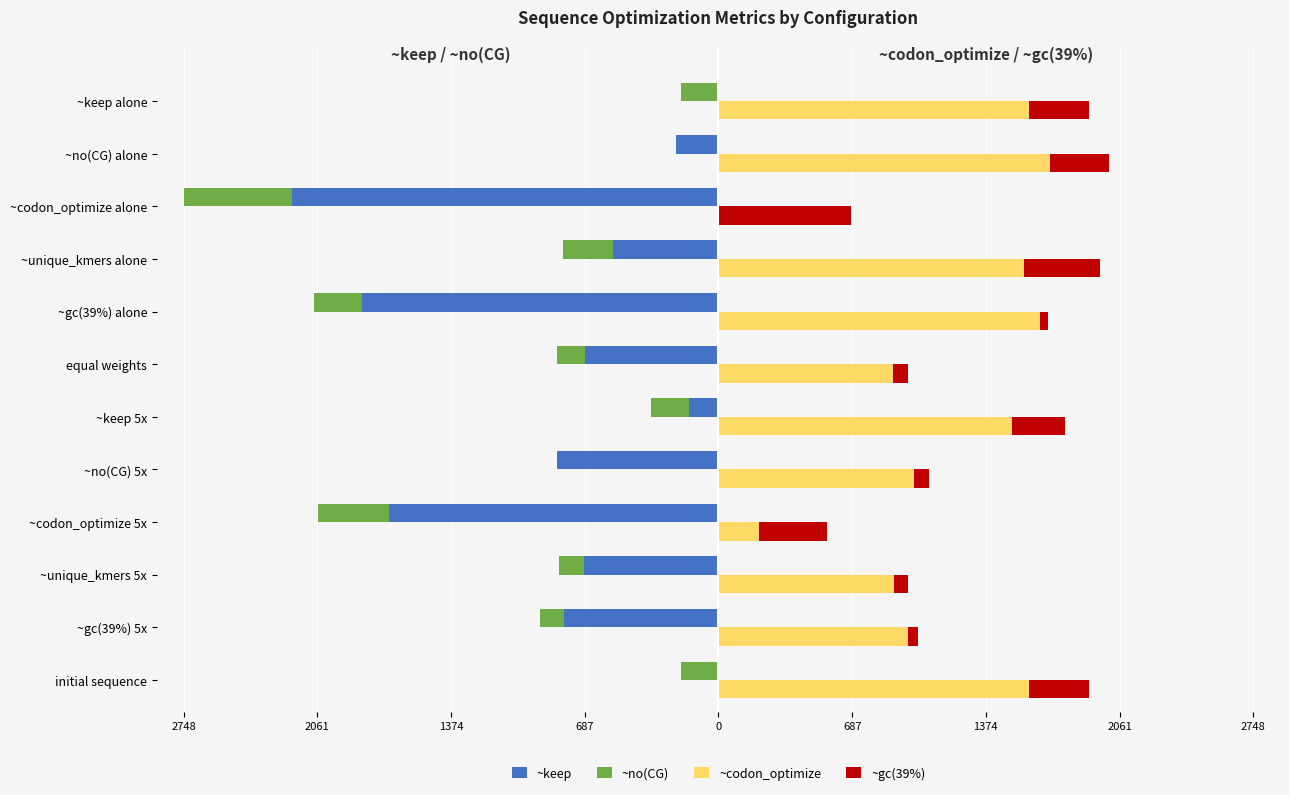

What are all the series names shown in the legend?

~keep, ~no(CG), ~codon_optimize, ~gc(39%)